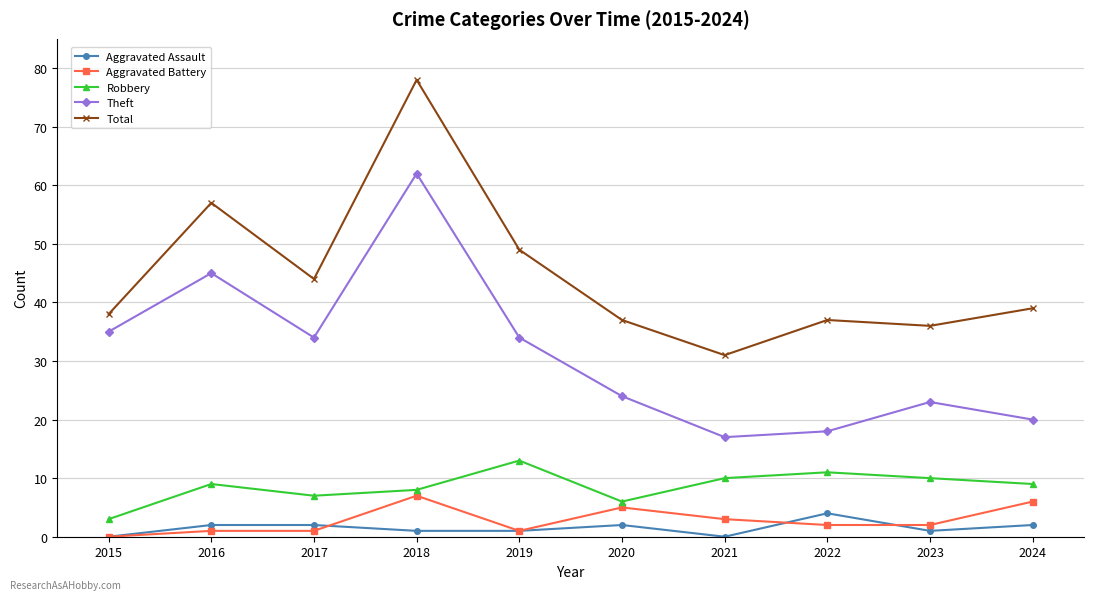

True or false: Total has more than 0 points higher than both neighbors.

True